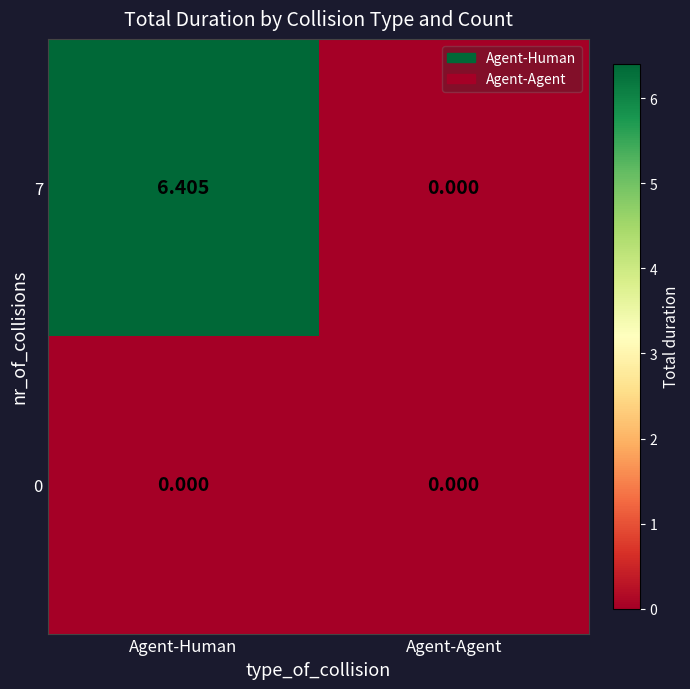

How many data points does each series have?

2